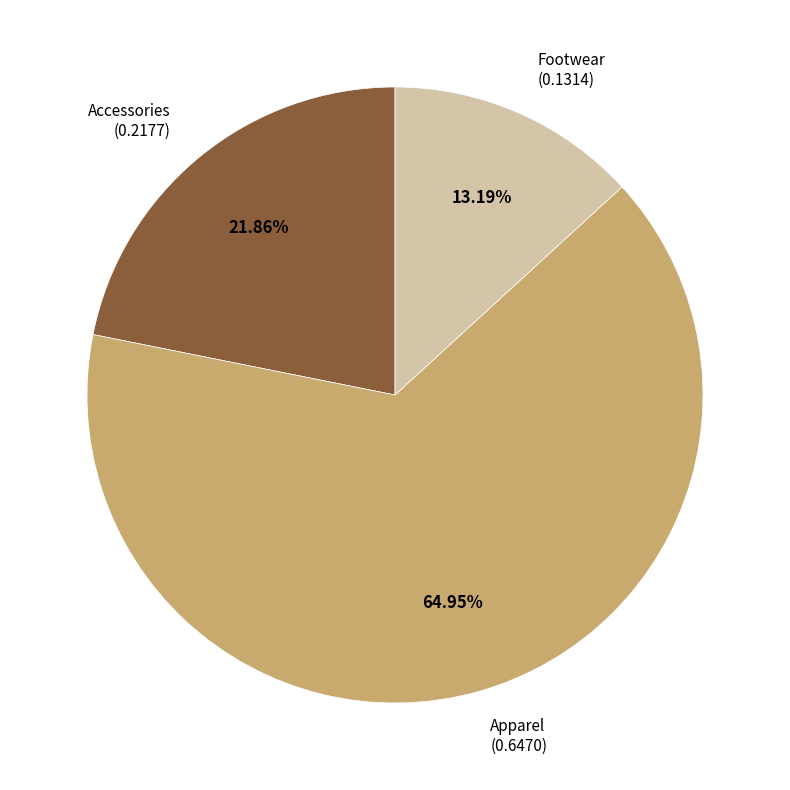

How many slices are in this pie chart?

3